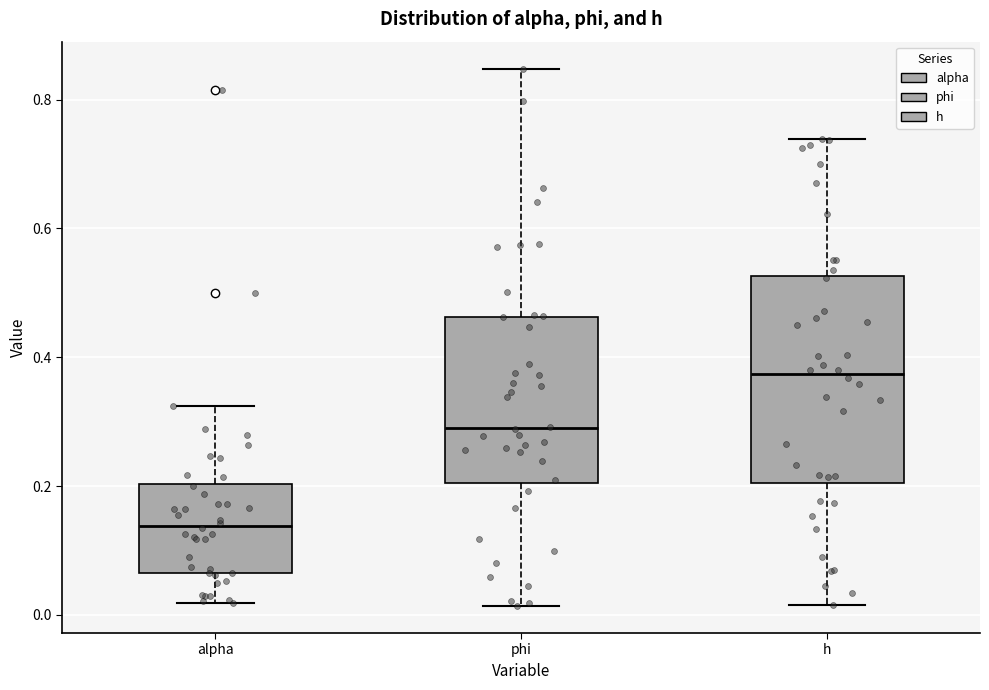

Reading left to right, transcribe this box plot: for each box, give where its median line is, the range the box spans, and where its two whiskers end, as read against the y-axis. The values are not printed on the chart, so give them approximately, as read against the axis.

alpha: median 0.14, box 0.06 to 0.20, whiskers 0.02 to 0.32
phi: median 0.30, box 0.20 to 0.46, whiskers 0.02 to 0.84
h: median 0.38, box 0.20 to 0.52, whiskers 0.02 to 0.74